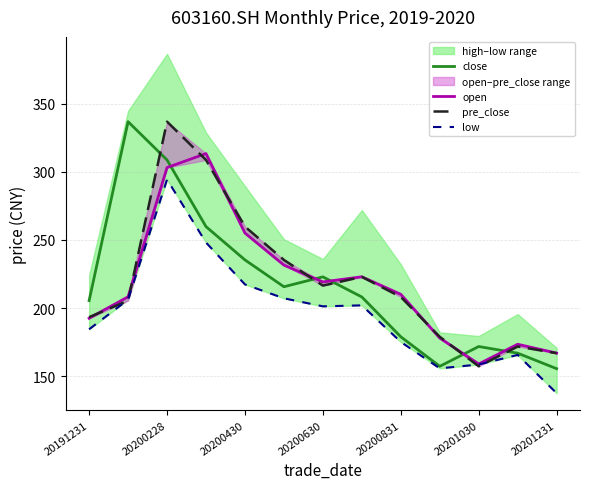

What is the difference between the open values at 11 and 7?

49.5